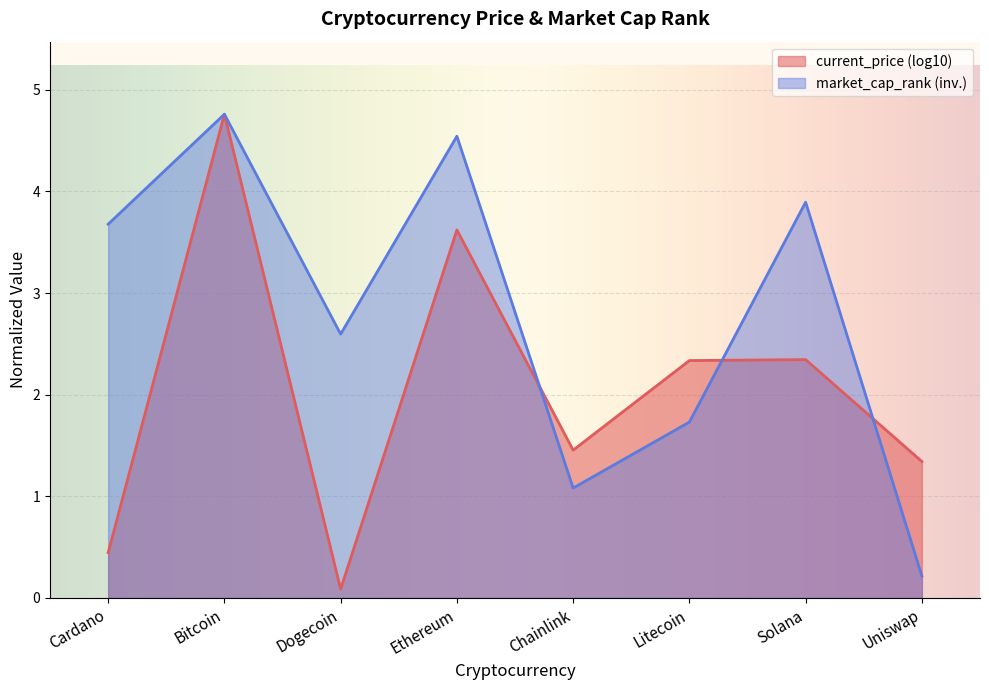

Reading right to left, list all the values displayed in this chart.

current_price (log10): Uniswap=1.3	Solana=2.3	Litecoin=2.3	Chainlink=1.5	Ethereum=3.6	Dogecoin=0.1	Bitcoin=4.8	Cardano=0.4
market_cap_rank (inv.): Uniswap=0.2	Solana=3.9	Litecoin=1.7	Chainlink=1.1	Ethereum=4.5	Dogecoin=2.6	Bitcoin=4.8	Cardano=3.7